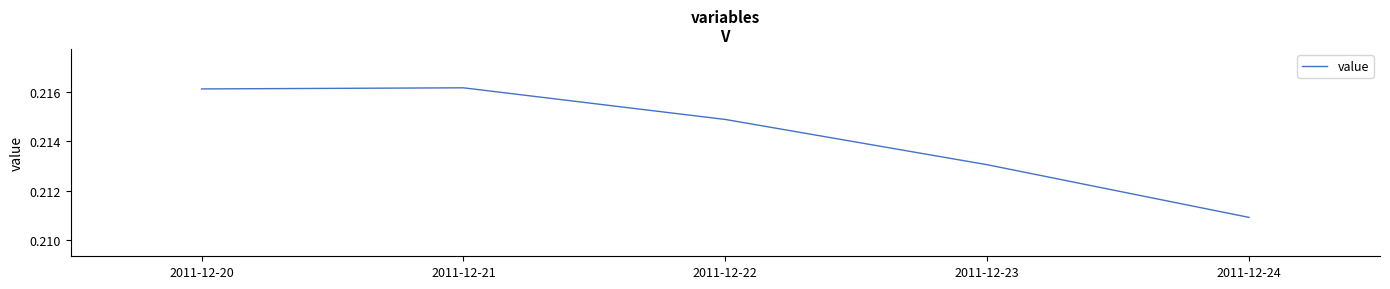

True or false: the data shows 0.3 at 2011-12-24.

False